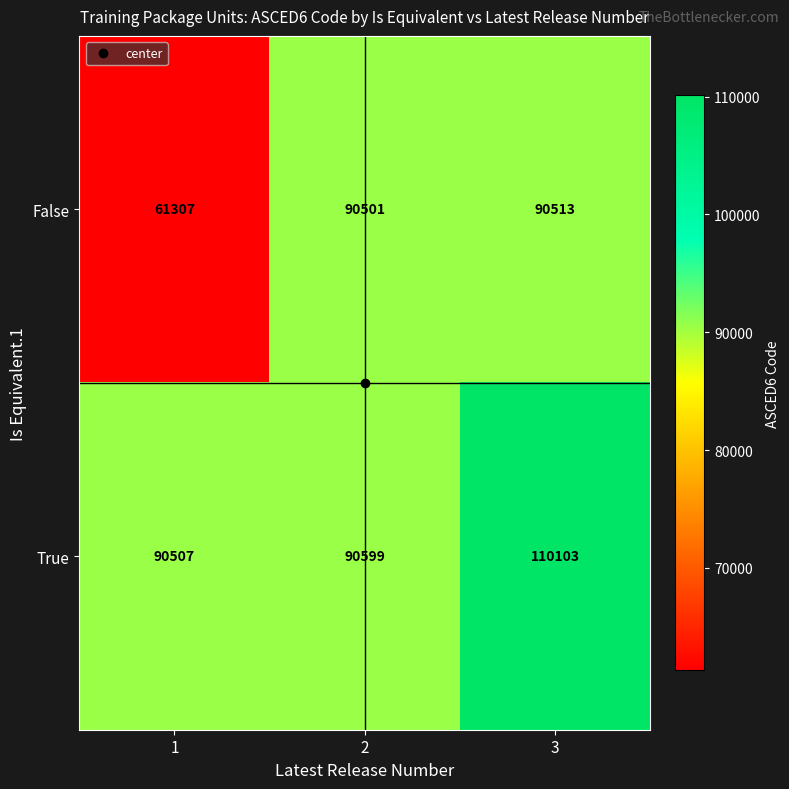

Rank the series by their maximum value, from lowest to highest.

False, True